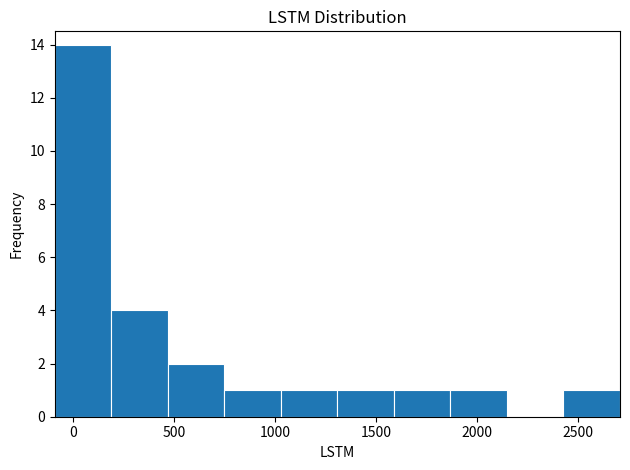

Reading left to right, transcribe this chart: for each bar, give the range it covers on the x-axis and its height. Neither the bar edges nor the heights are printed on the chart, so give them approximately, as read against the axes.

-100 to 200: 14
200 to 450: 4
450 to 750: 2
750 to 1050: 1
1050 to 1300: 1
1300 to 1600: 1
1600 to 1850: 1
1850 to 2150: 1
2150 to 2450: 0
2450 to 2700: 1